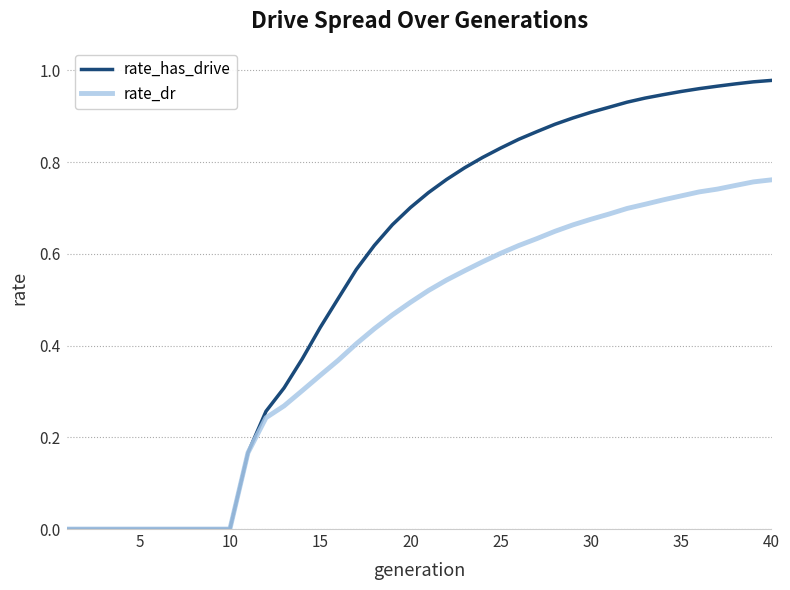

Which series has the largest total across all categories?

rate_has_drive